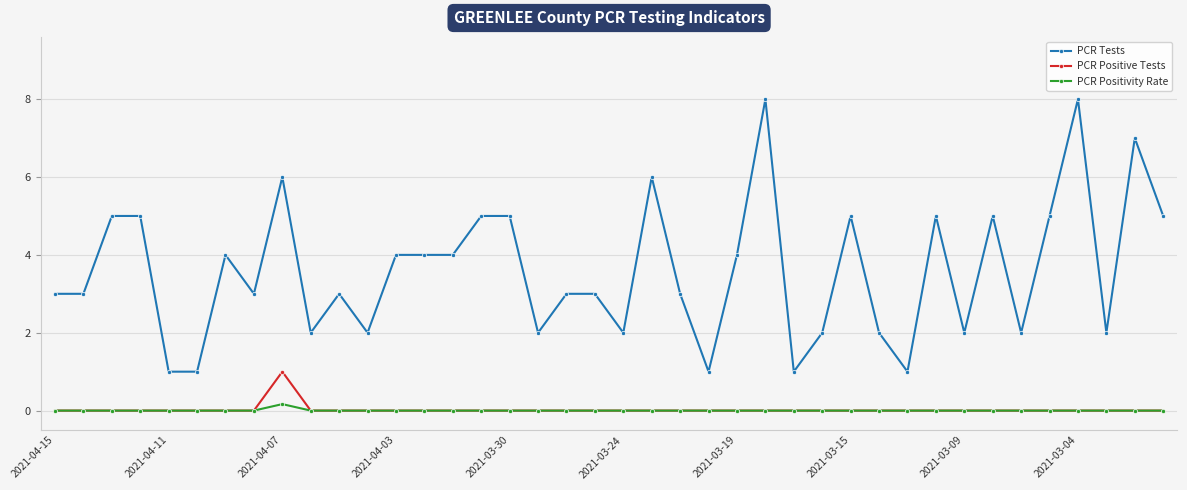

Which series has the largest range (max minus min)?

PCR Tests